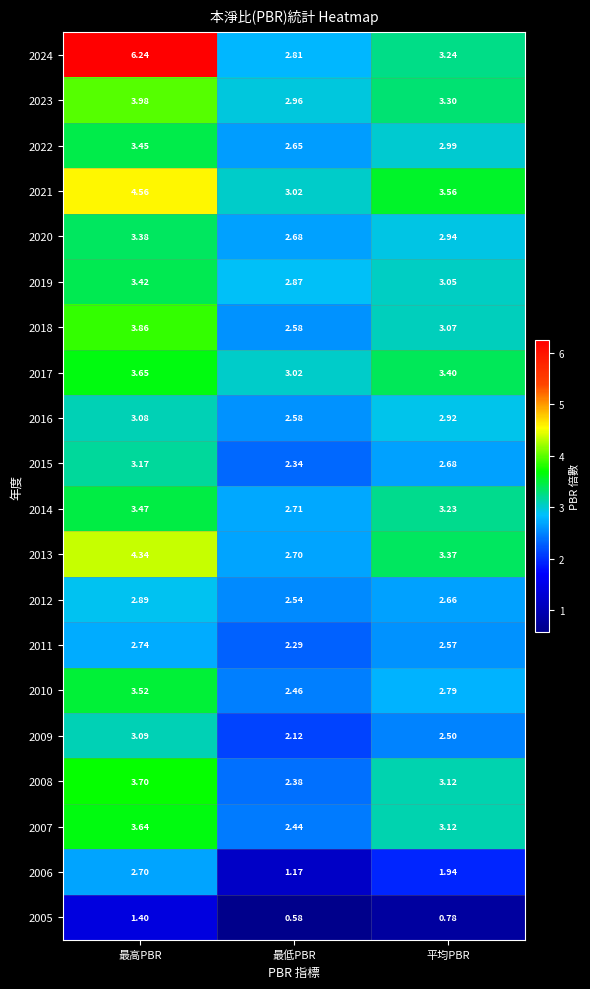

Which series has the largest total across all categories?

2024